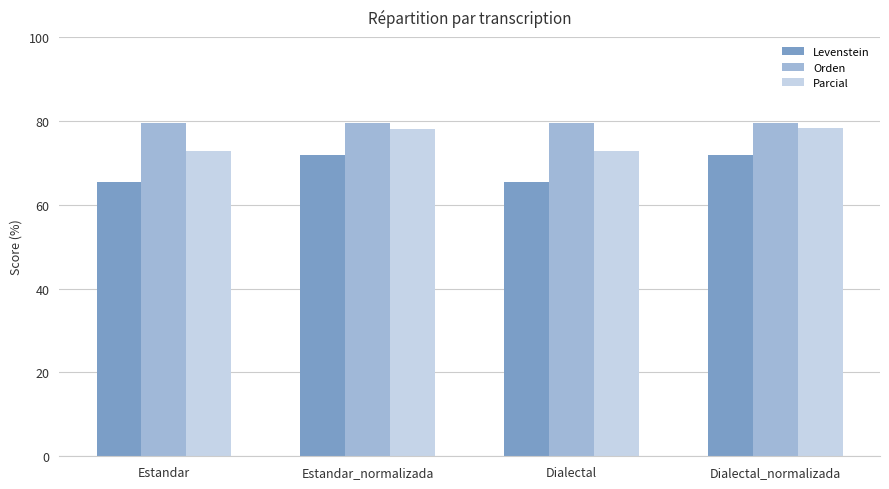

Is the value of Parcial at Dialectal_normalizada greater than the value of Levenstein at Dialectal?

Yes